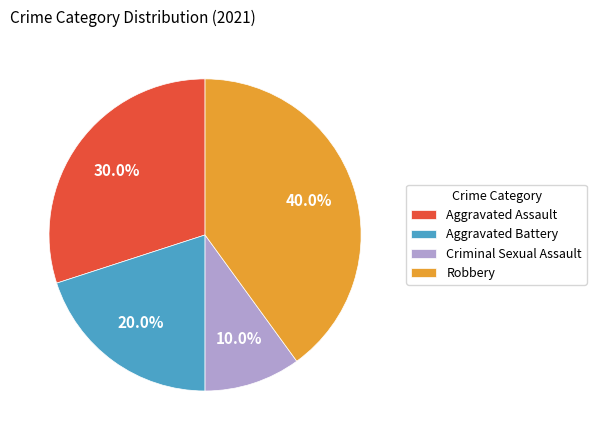

How many segments does this pie chart have?

4